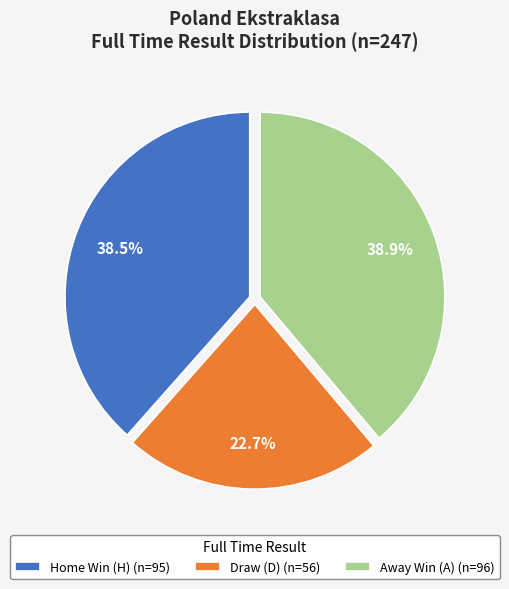

How many segments does this pie chart have?

3